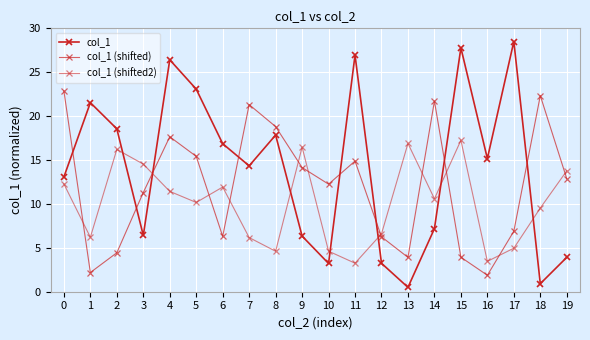

Which series ends up on top after the final intersection of col_1 (shifted) and col_1 (shifted2)?

col_1 (shifted2)